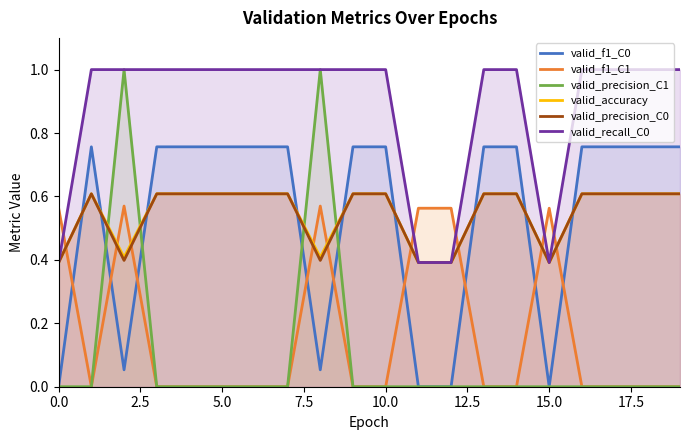

Is the value of valid_precision_C1 at 10 greater than the value of valid_f1_C1 at 17.5?

No